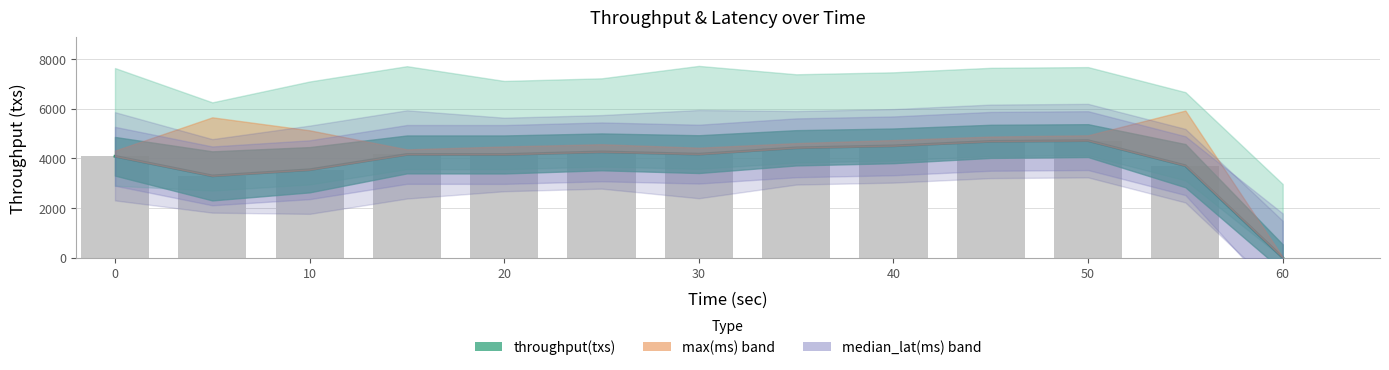

What is the value of the throughput(txs) bar at the 7th from the left?

4167